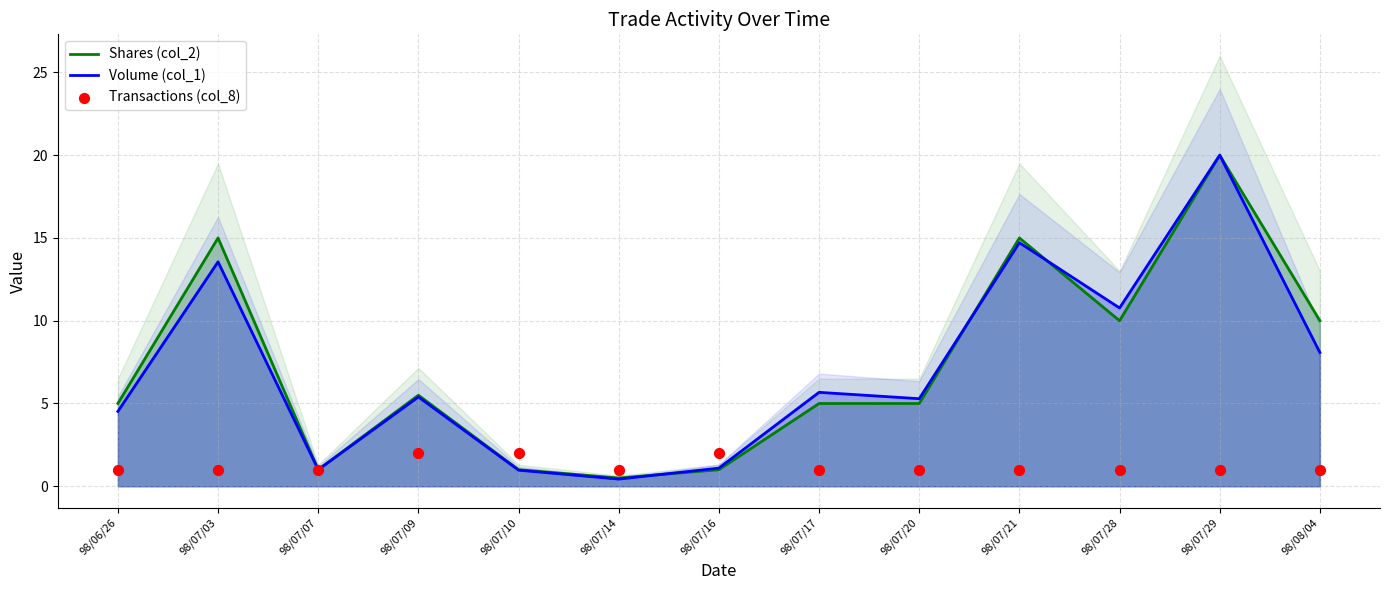

Which series has the largest total across all categories?

Shares (col_2)